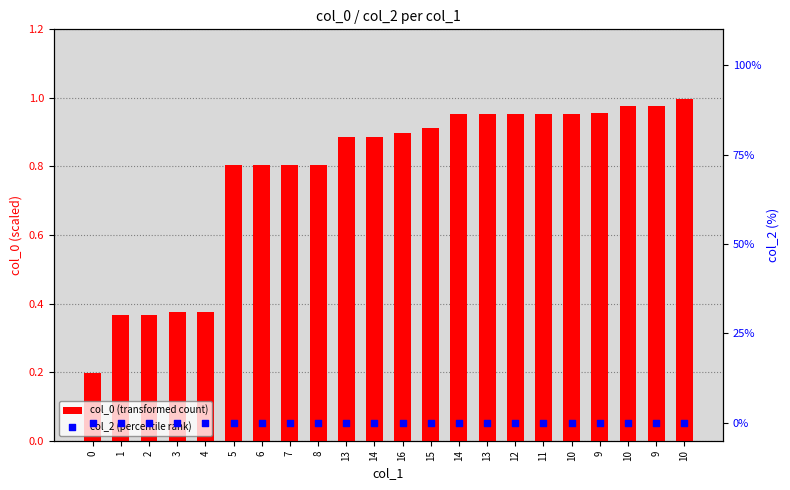

At which category is the sum across all series the highest?

10